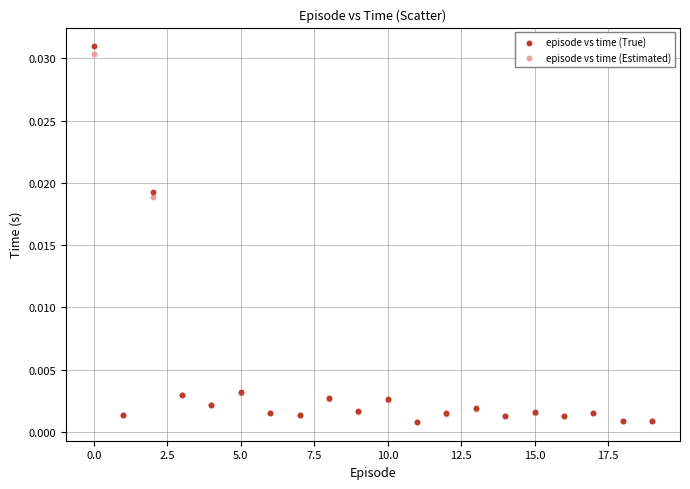

Which series has the widest spread of Y values?

episode vs time (True)